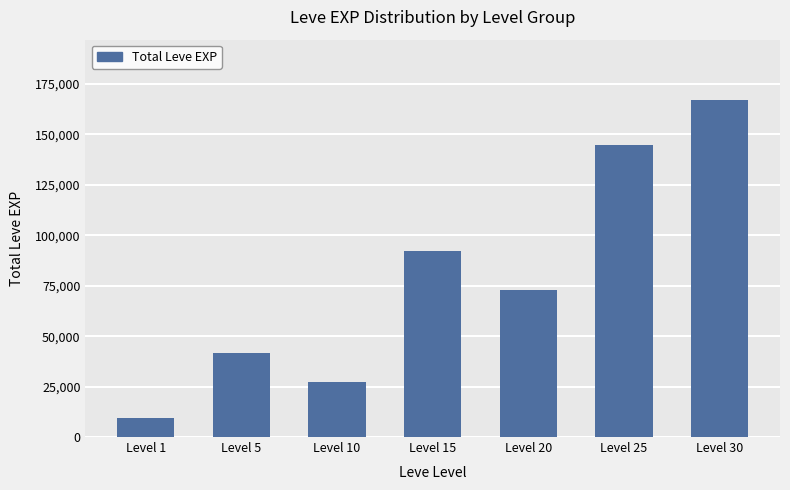

Approximately how many times larger is the value at Level 25 compared to Level 1?

15.7